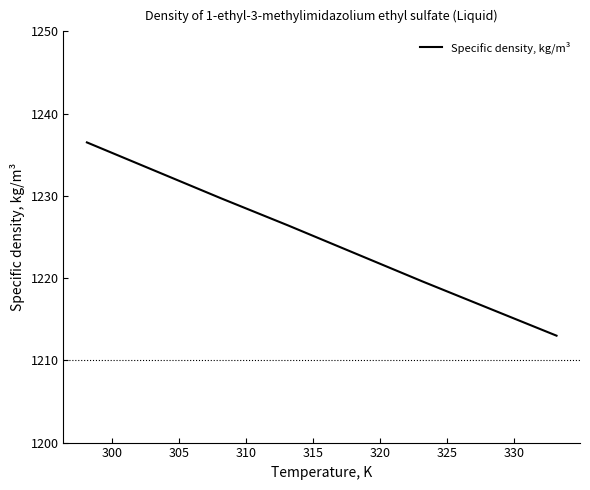

True or false: the data has more than 0 interior local peaks.

False